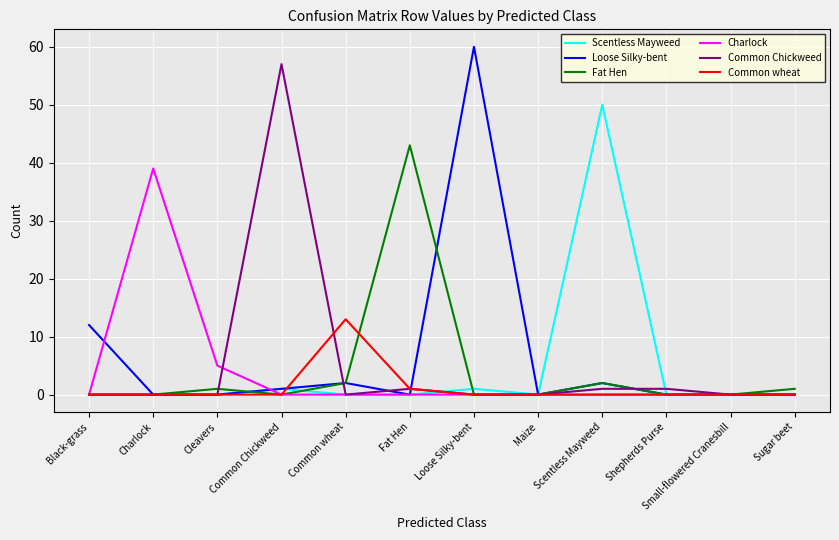

What position from the left is Maize?

8